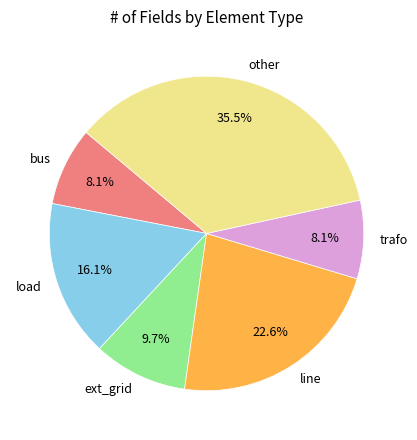

Is there a majority slice in this chart?

No